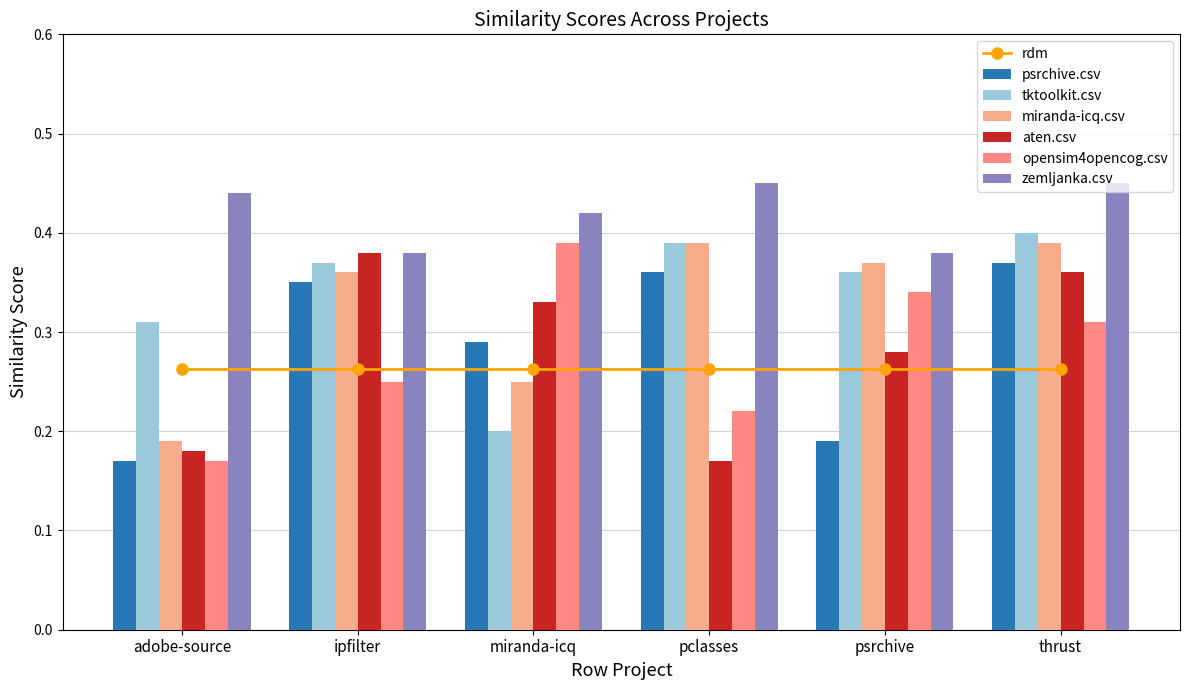

True or false: tktoolkit.csv has a value of 0.2 at tktoolkit.csv.

True